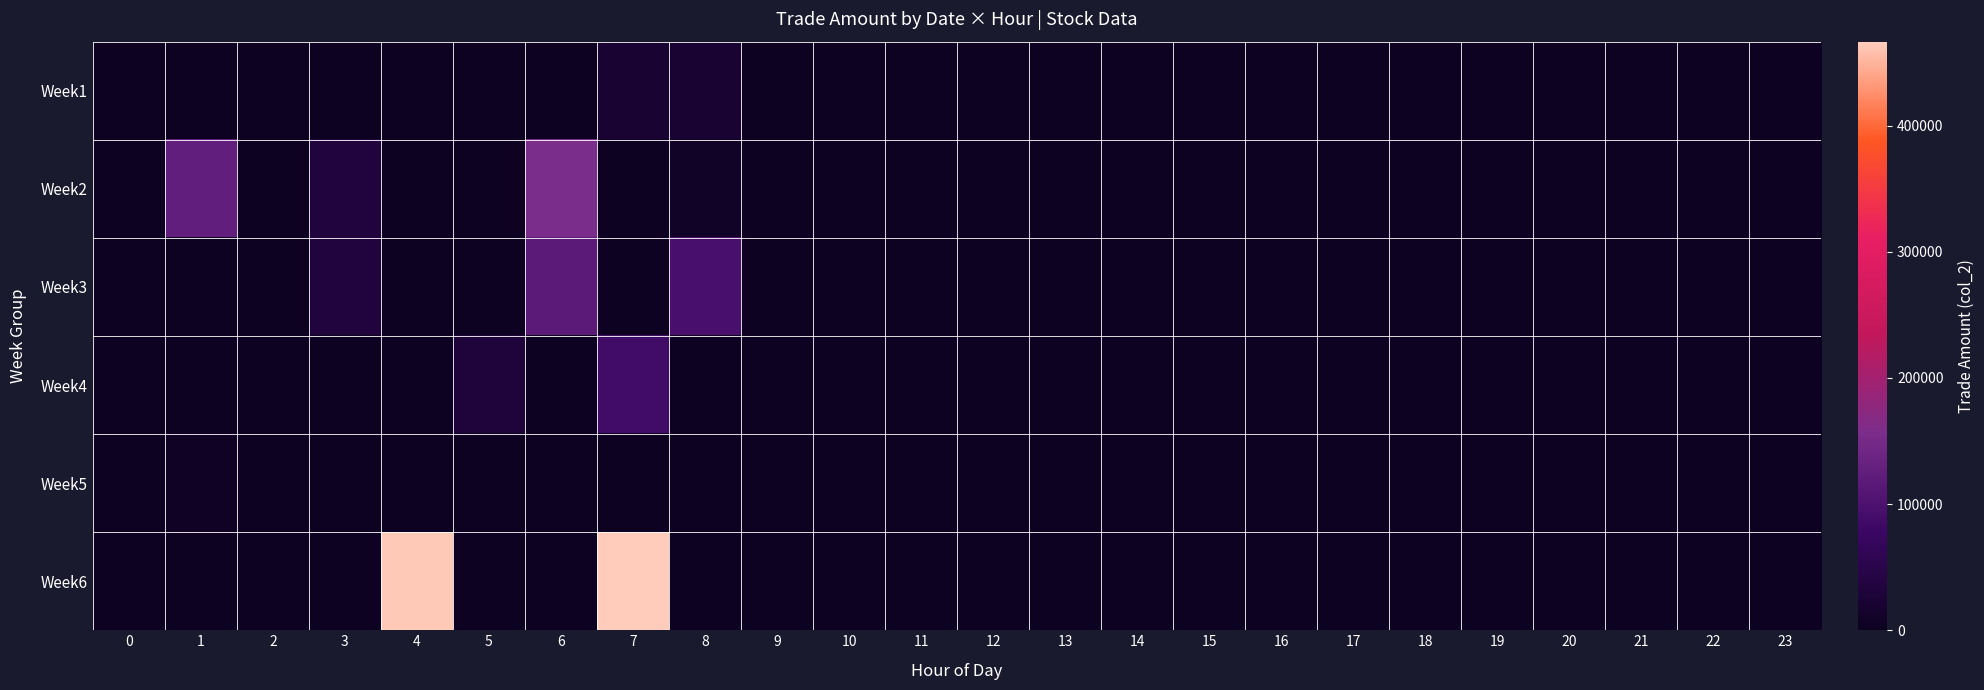

List the series in order of their peak value, lowest first.

Week5, Week1, Week4, Week3, Week2, Week6